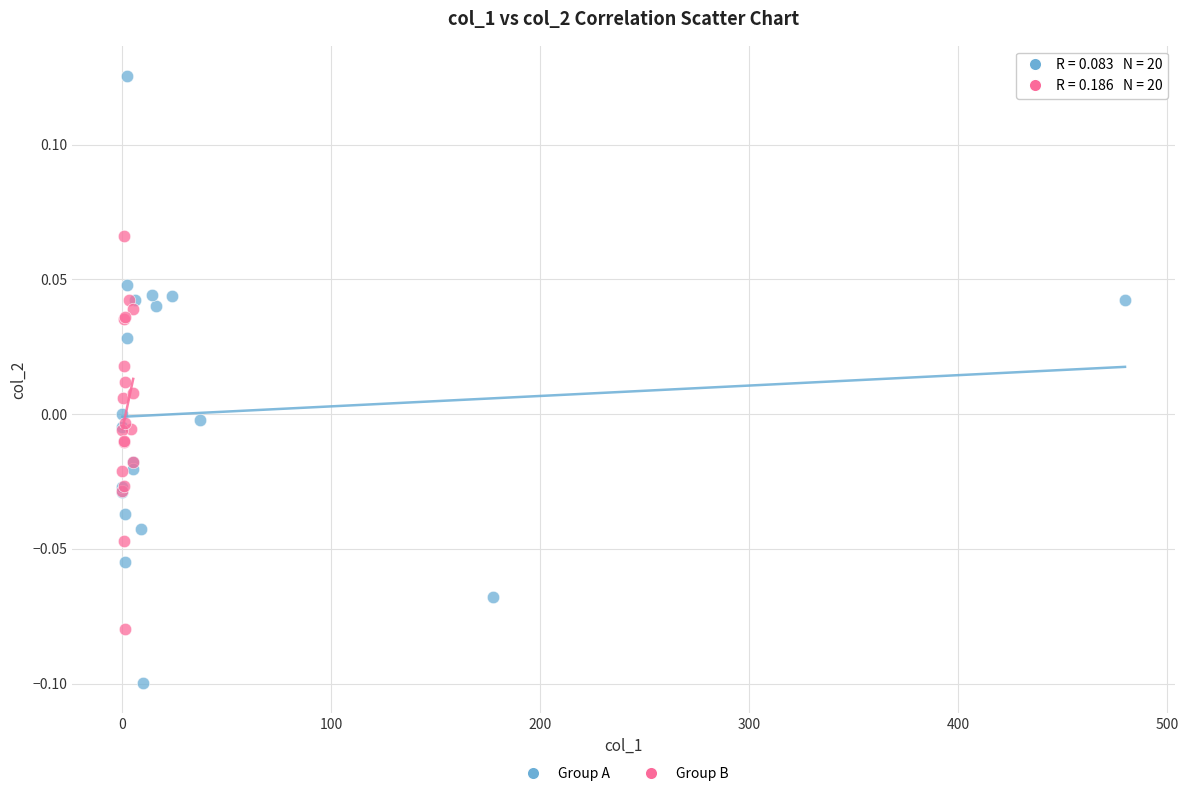

Which series has the largest Y range (max minus min)?

Group A